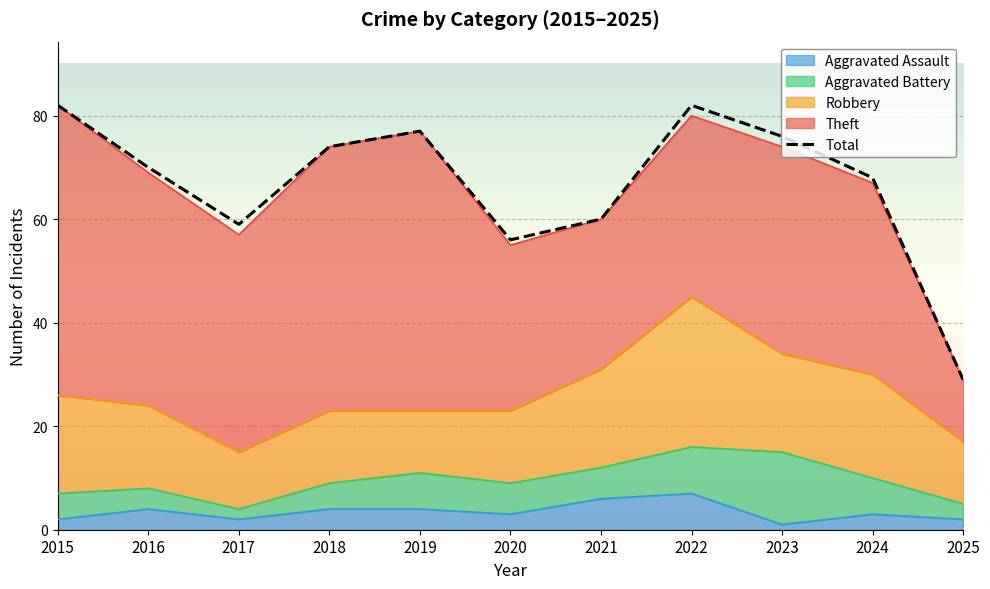

Reading left to right, list all the values displayed in this chart.

82	70	59	74	77	56	60	82	76	68	29